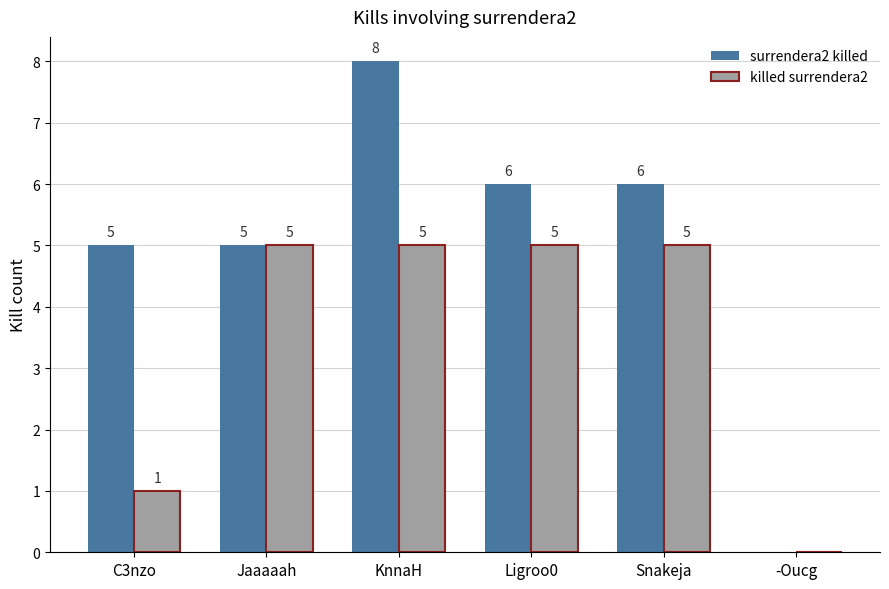

Reading right to left, what are all the values shown in this chart?

surrendera2 killed: 0	6	6	8	5	5
killed surrendera2: 0	5	5	5	5	1